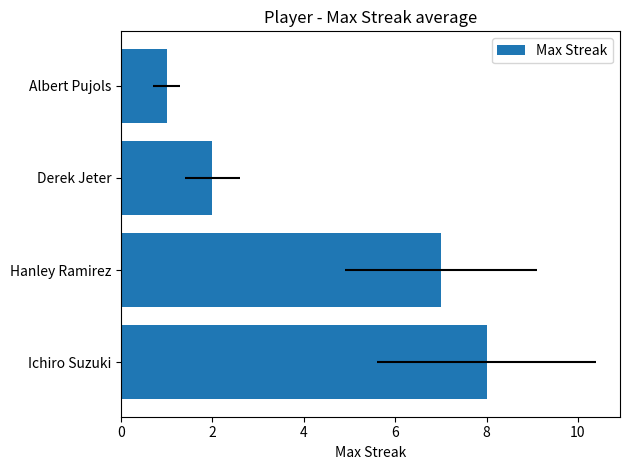

Are the bars horizontal?

Yes